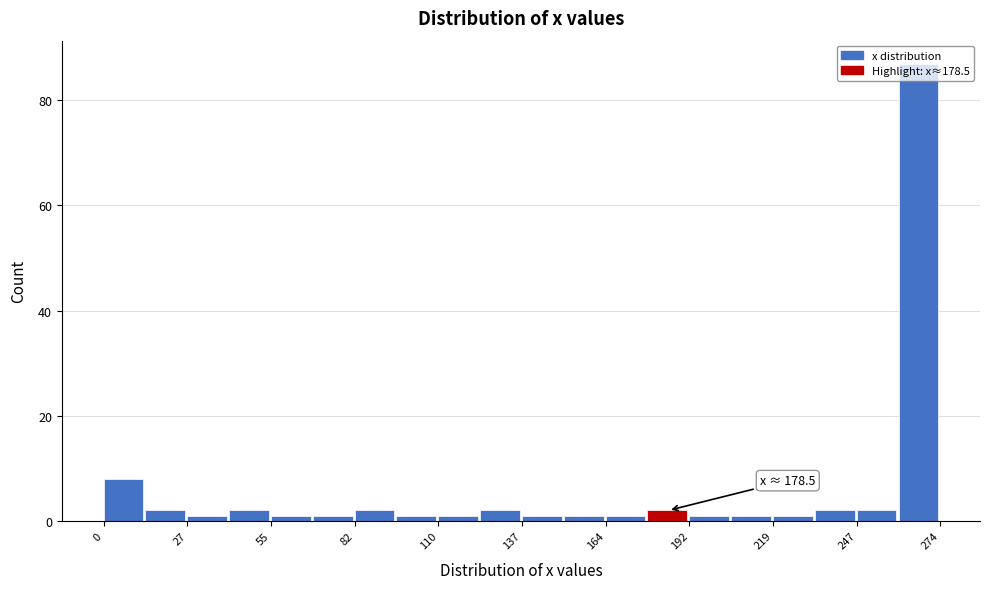

Read against the x-axis, roughly where is the centre of the tallest bar?

265